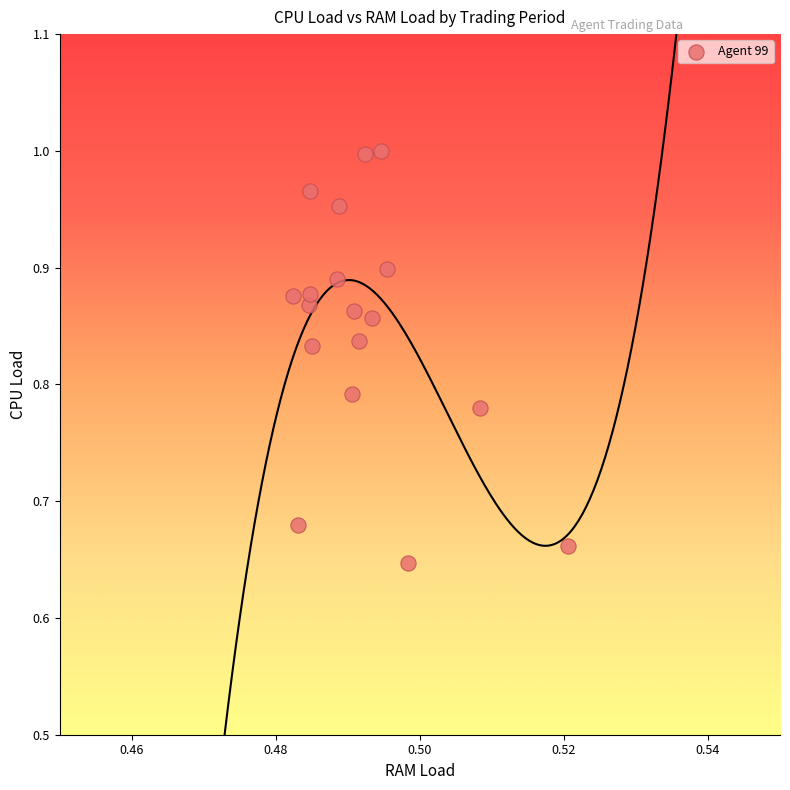

What is the range of Y values (max minus min)?

0.4